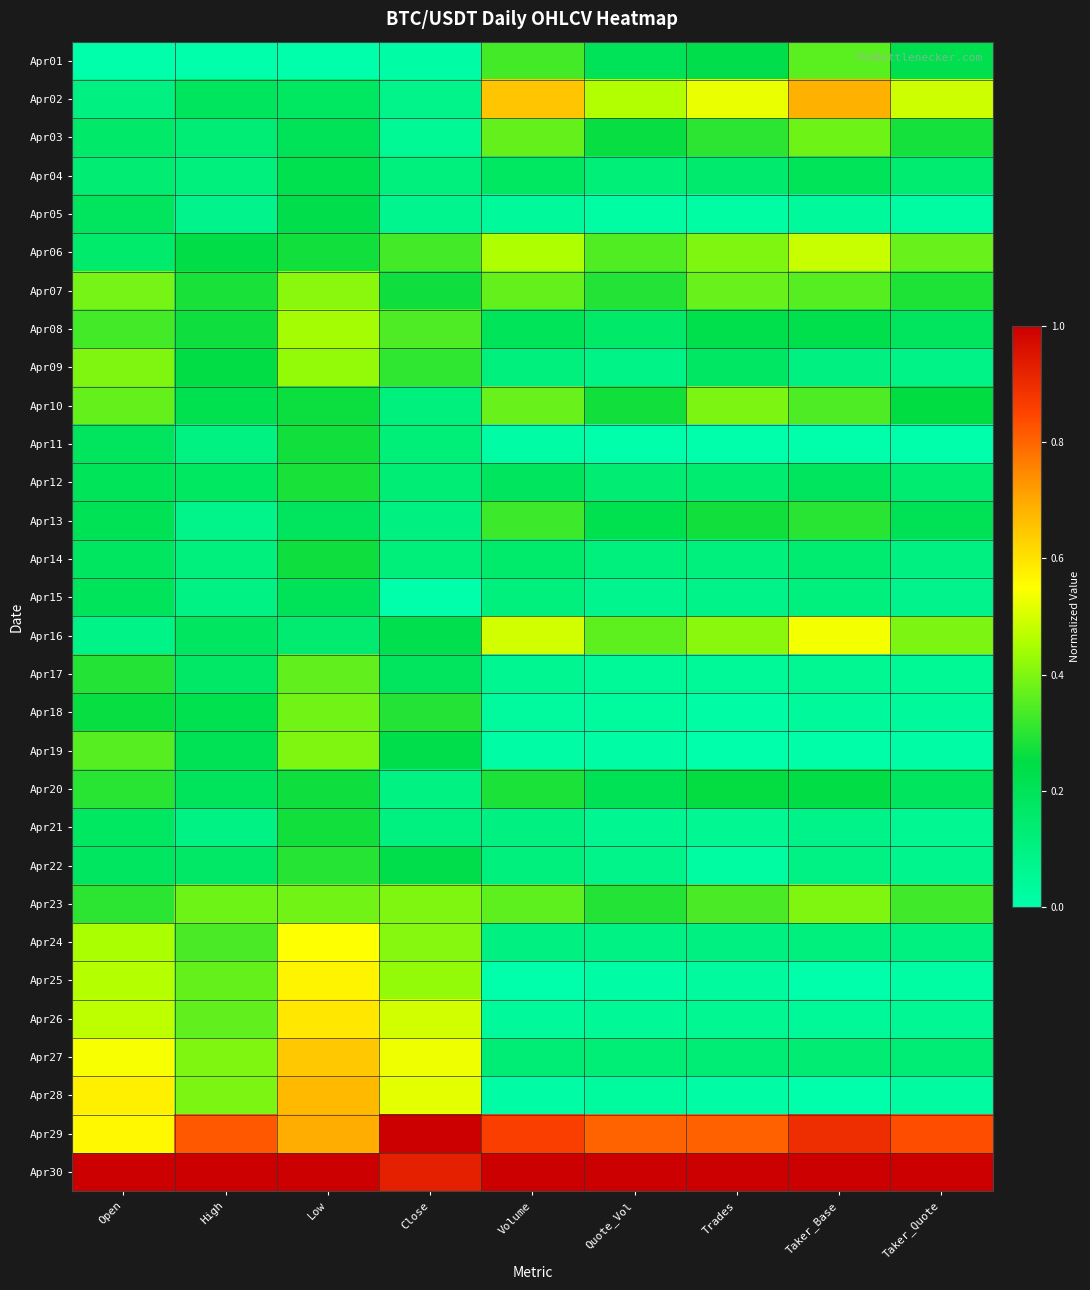

Between Trades and Close, which is larger?

Trades